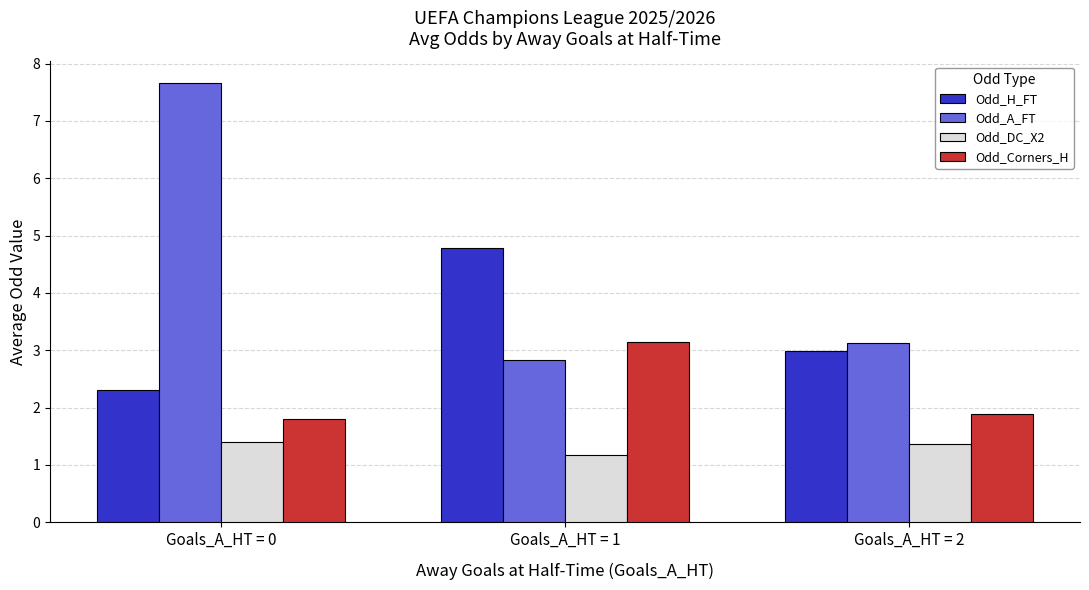

The Odd_DC_X2 series shows 0.3 at Goals_A_HT = 2. True or false?

False